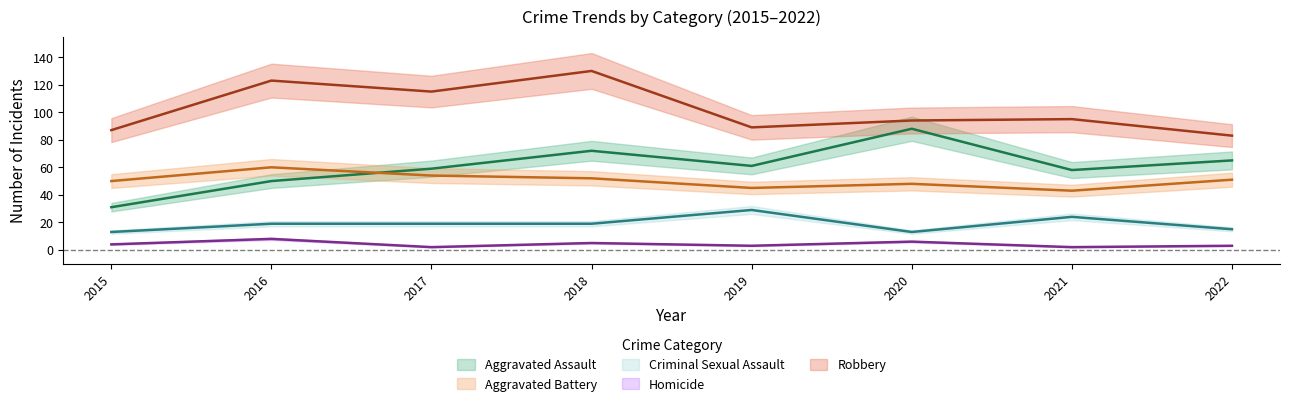

Which series has the largest range (max minus min)?

Aggravated Assault